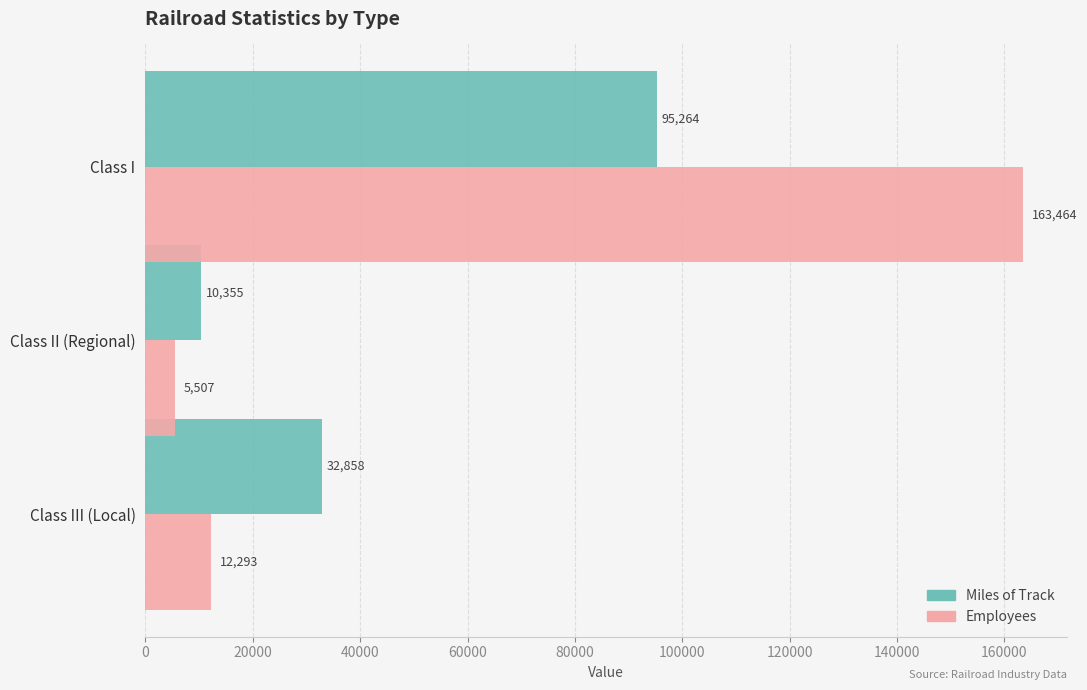

What is the minimum value for Miles of Track?

10355